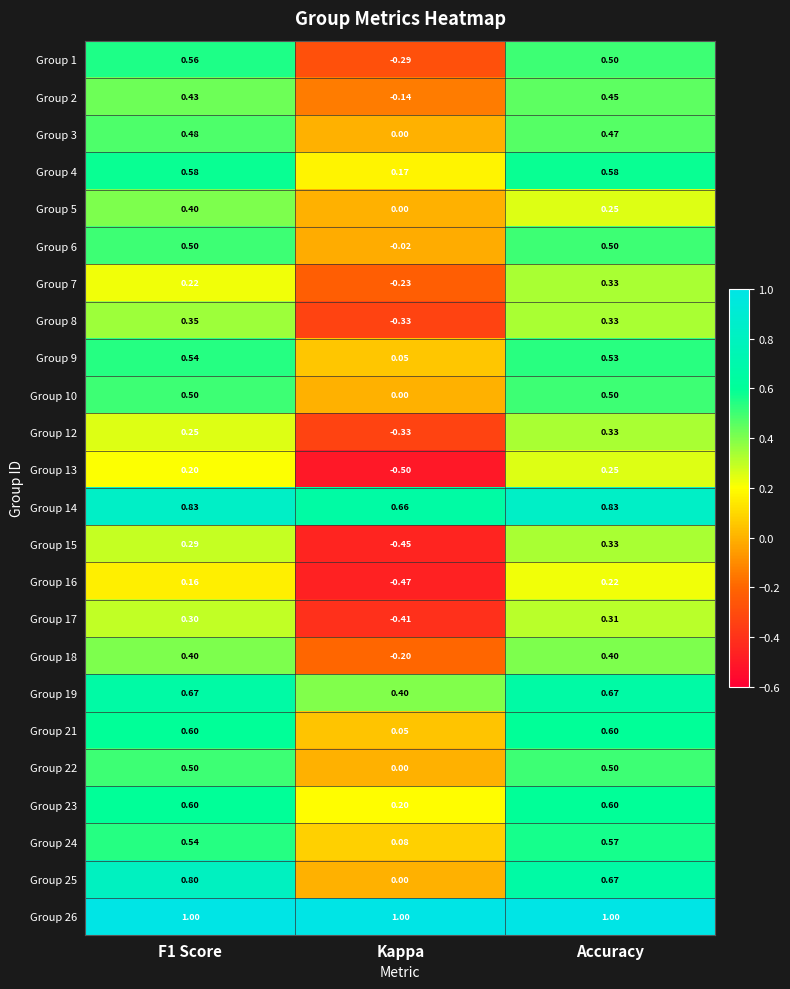

How many data points does each series have?

3